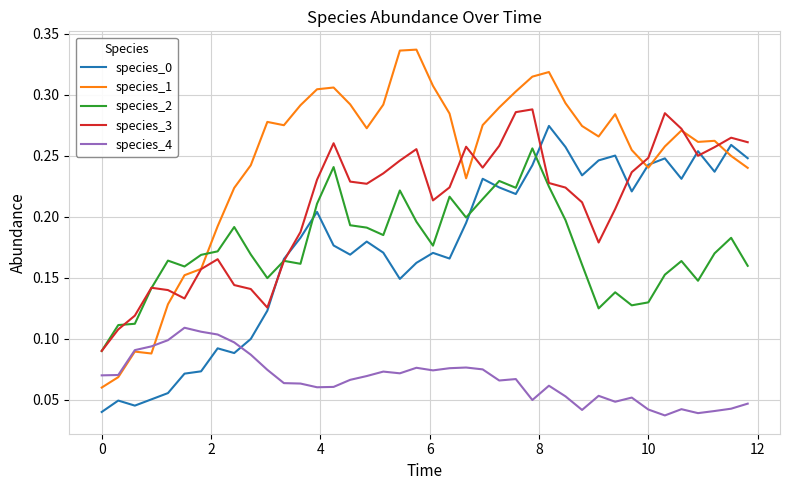

Which series has the largest total across all categories?

species_1